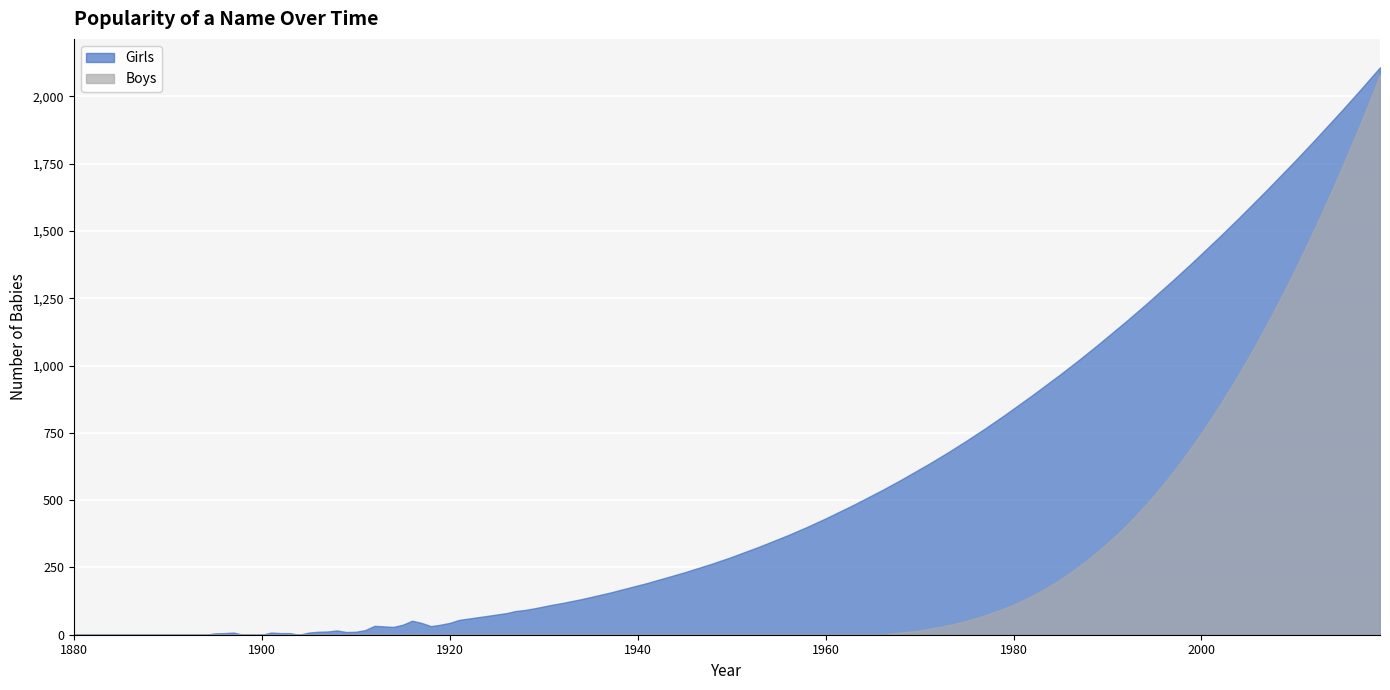

Which series has the largest total across all categories?

Girls